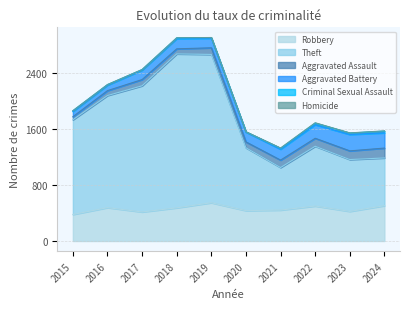

List the labels in order of Criminal Sexual Assault value, largest first.

2024, 2022, 2023, 2021, 2015, 2018, 2016, 2017, 2019, 2020